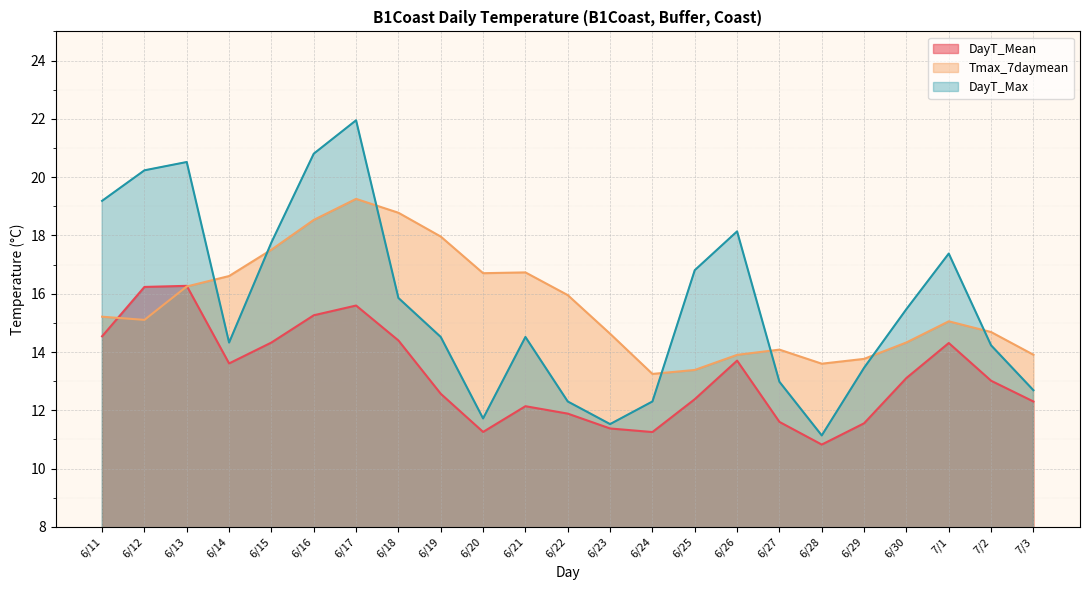

Reading left to right, what are all the values shown in this chart?

DayT_Mean: 14.5	16.2	16.3	13.6	14.3	15.3	15.6	14.4	12.6	11.3	12.1	11.9	11.4	11.3	12.4	13.7	11.6	10.8	11.6	13.1	14.3	13.0	12.3
Tmax_7daymean: 15.2	15.1	16.2	16.6	17.5	18.5	19.3	18.8	18.0	16.7	16.7	16.0	14.6	13.2	13.4	13.9	14.1	13.6	13.8	14.3	15.1	14.7	13.9
DayT_Max: 19.2	20.2	20.5	14.3	17.8	20.8	22.0	15.9	14.5	11.7	14.5	12.3	11.5	12.3	16.8	18.1	13.0	11.1	13.5	15.5	17.4	14.2	12.7